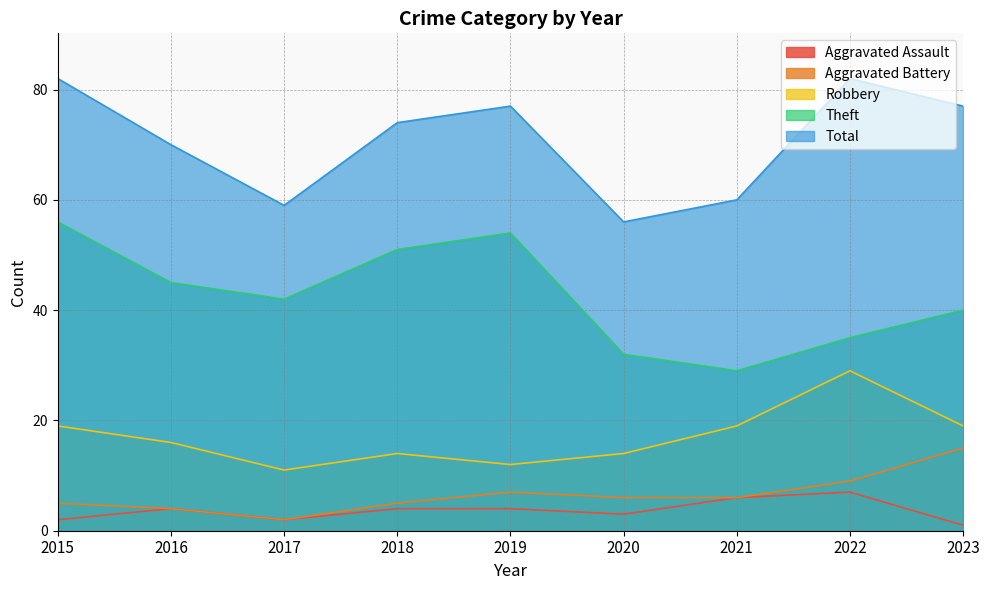

Reading left to right, list all the values displayed in this chart.

Aggravated Assault: 2	4	2	4	4	3	6	7	1
Aggravated Battery: 5	4	2	5	7	6	6	9	15
Robbery: 19	16	11	14	12	14	19	29	19
Theft: 56	45	42	51	54	32	29	35	40
Total: 82	70	59	74	77	56	60	82	77